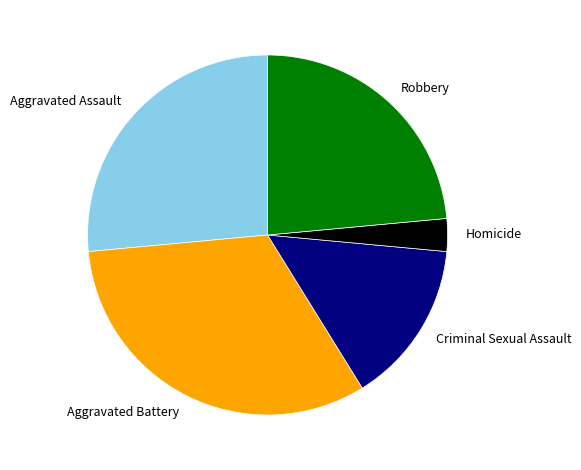

Which category has the smallest portion of the pie?

Homicide